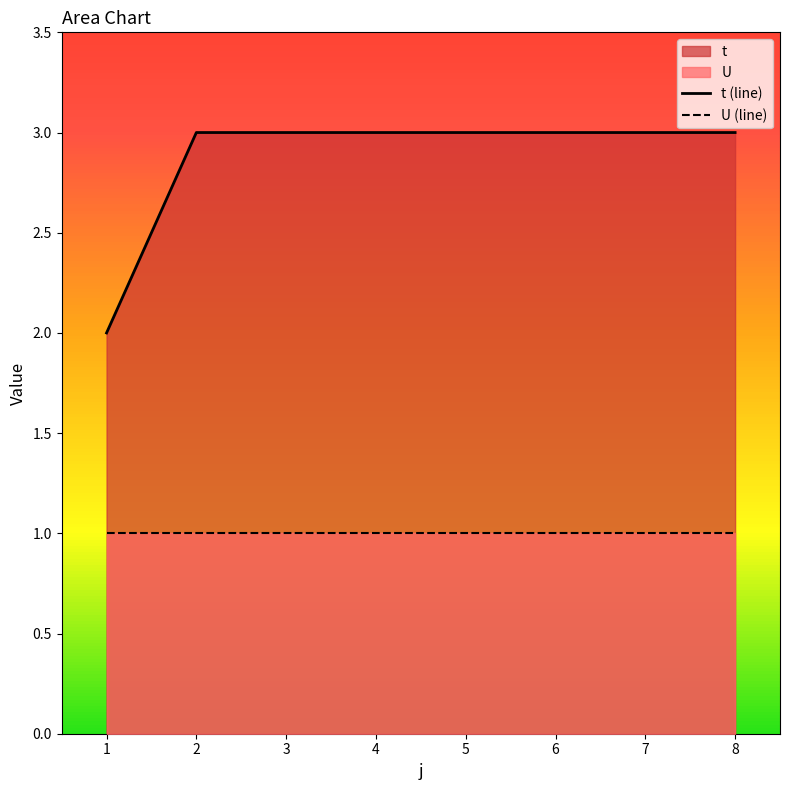

The t (line) series shows 5 at 4. True or false?

False